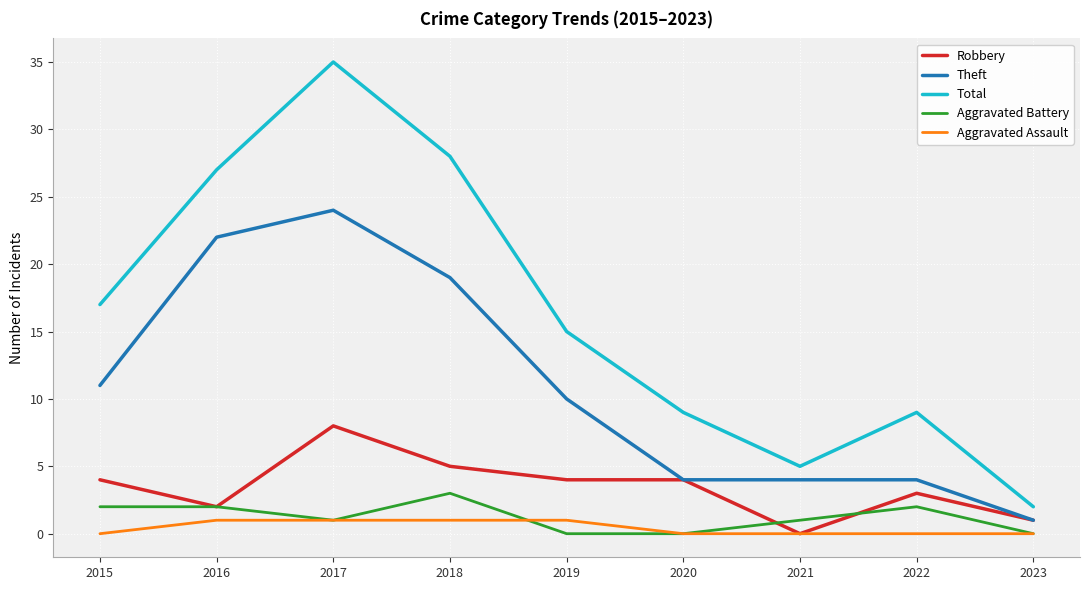

What are all the series names shown in the legend?

Robbery, Theft, Total, Aggravated Battery, Aggravated Assault